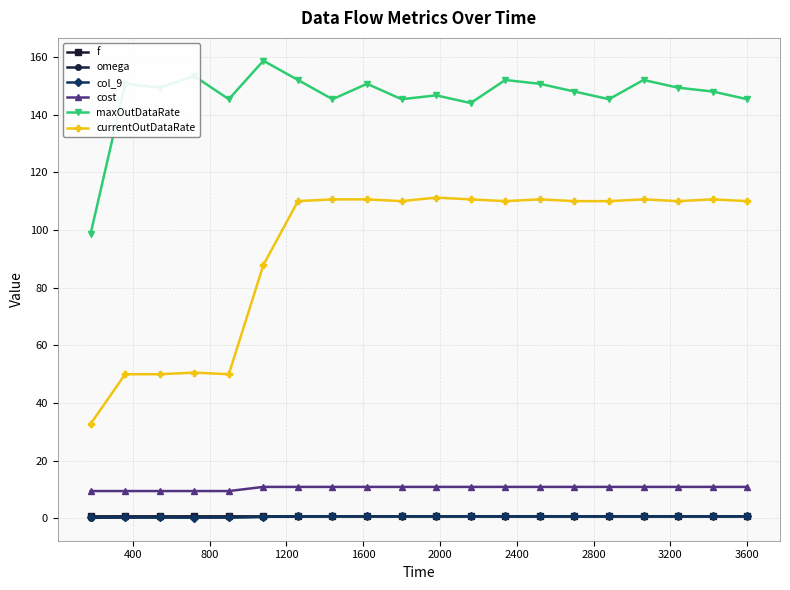

Which series has the widest spread of values?

currentOutDataRate